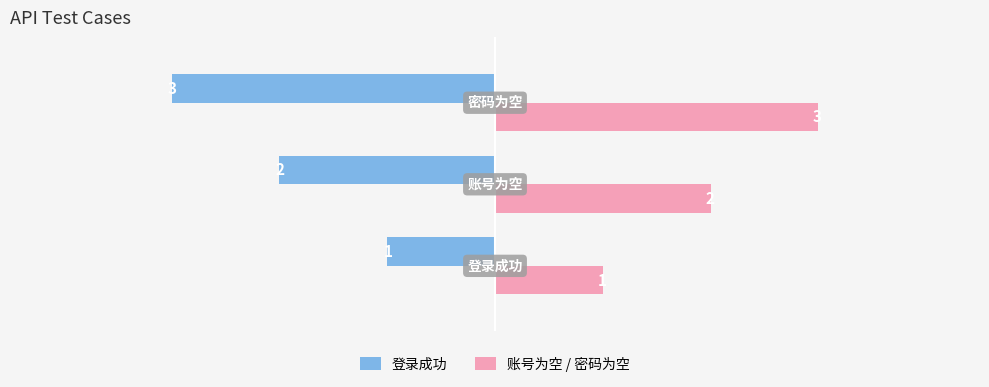

Rank the series by their maximum value, from lowest to highest.

登录成功, 账号为空 / 密码为空